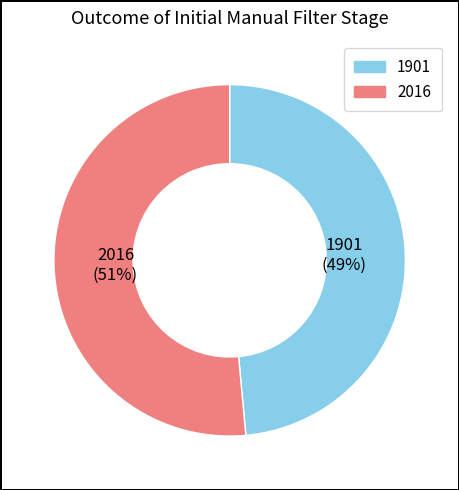

Which has a higher value, 1901 or 2016?

2016